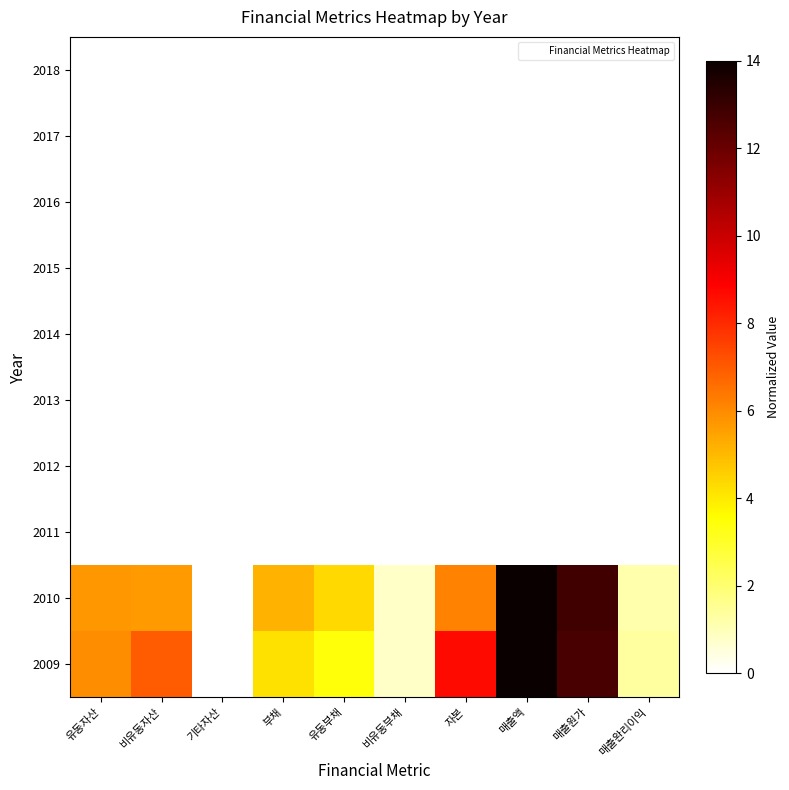

Reading left to right, list all the values displayed in this chart.

2018: 유동자산=0.0	비유동자산=0.0	기타자산=0.0	부채=0.0	유동부채=0.0	비유동부채=0.0	자본=0.0	매출액=0.0	매출원가=0.0	매출완리이익=0.0
2017: 유동자산=0.0	비유동자산=0.0	기타자산=0.0	부채=0.0	유동부채=0.0	비유동부채=0.0	자본=0.0	매출액=0.0	매출원가=0.0	매출완리이익=0.0
2016: 유동자산=0.0	비유동자산=0.0	기타자산=0.0	부채=0.0	유동부채=0.0	비유동부채=0.0	자본=0.0	매출액=0.0	매출원가=0.0	매출완리이익=0.0
2015: 유동자산=0.0	비유동자산=0.0	기타자산=0.0	부채=0.0	유동부채=0.0	비유동부채=0.0	자본=0.0	매출액=0.0	매출원가=0.0	매출완리이익=0.0
2014: 유동자산=0.0	비유동자산=0.0	기타자산=0.0	부채=0.0	유동부채=0.0	비유동부채=0.0	자본=0.0	매출액=0.0	매출원가=0.0	매출완리이익=0.0
2013: 유동자산=0.0	비유동자산=0.0	기타자산=0.0	부채=0.0	유동부채=0.0	비유동부채=0.0	자본=0.0	매출액=0.0	매출원가=0.0	매출완리이익=0.0
2012: 유동자산=0.0	비유동자산=0.0	기타자산=0.0	부채=0.0	유동부채=0.0	비유동부채=0.0	자본=0.0	매출액=0.0	매출원가=0.0	매출완리이익=0.0
2011: 유동자산=0.0	비유동자산=0.0	기타자산=0.0	부채=0.0	유동부채=0.0	비유동부채=0.0	자본=0.0	매출액=0.0	매출원가=0.0	매출완리이익=0.0
2010: 유동자산=5.7	비유동자산=5.6	기타자산=0.0	부채=5.2	유동부채=4.4	비유동부채=0.8	자본=6.2	매출액=14.0	매출원가=12.8	매출완리이익=1.2
2009: 유동자산=5.9	비유동자산=7.0	기타자산=0.0	부채=4.2	유동부채=3.4	비유동부채=0.8	자본=8.7	매출액=14.0	매출원가=12.7	매출완리이익=1.3